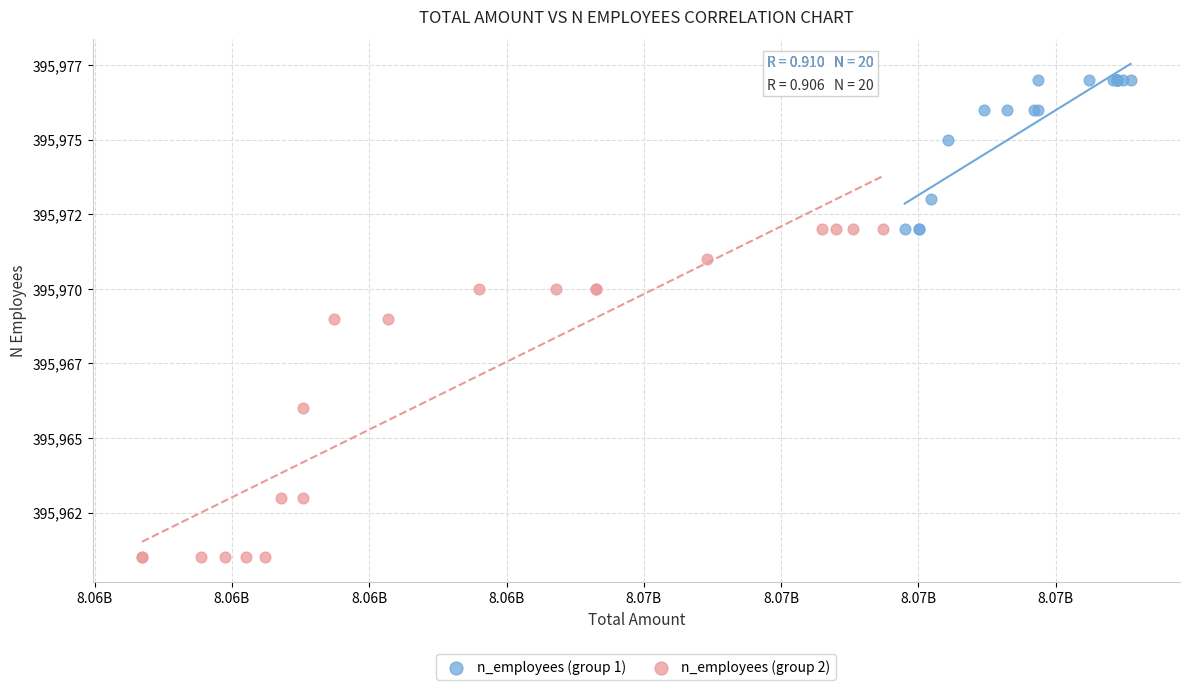

What are all the series names shown in the legend?

n_employees (group 1), n_employees (group 2)